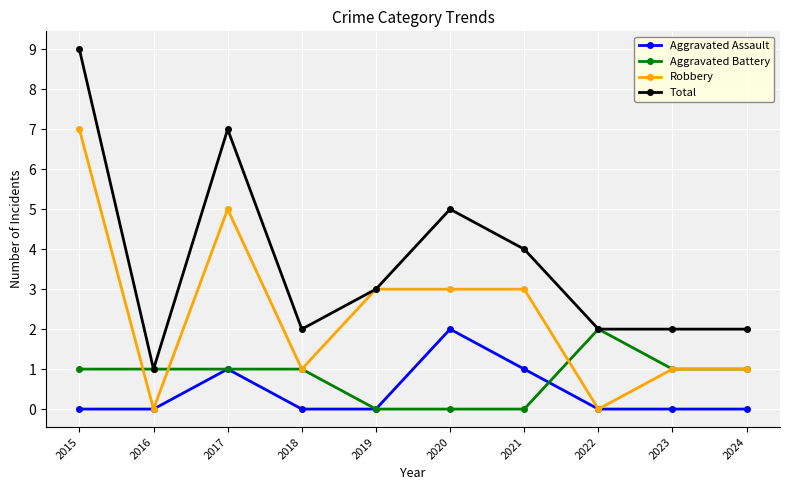

Reading right to left, list all the values displayed in this chart.

Aggravated Assault: 2024=0	2023=0	2022=0	2021=1	2020=2	2019=0	2018=0	2017=1	2016=0	2015=0
Aggravated Battery: 2024=1	2023=1	2022=2	2021=0	2020=0	2019=0	2018=1	2017=1	2016=1	2015=1
Robbery: 2024=1	2023=1	2022=0	2021=3	2020=3	2019=3	2018=1	2017=5	2016=0	2015=7
Total: 2024=2	2023=2	2022=2	2021=4	2020=5	2019=3	2018=2	2017=7	2016=1	2015=9